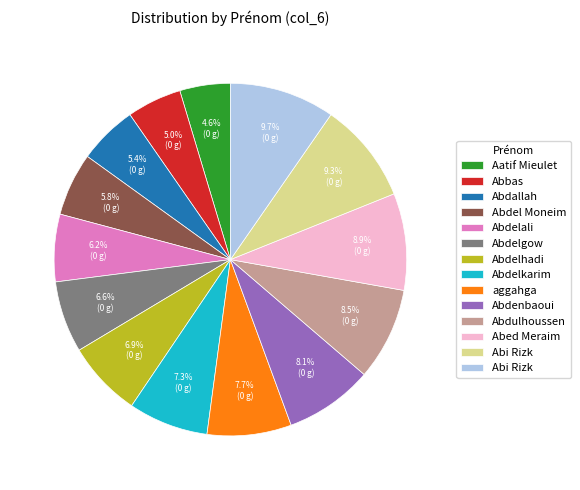

Does any single category account for the majority?

No